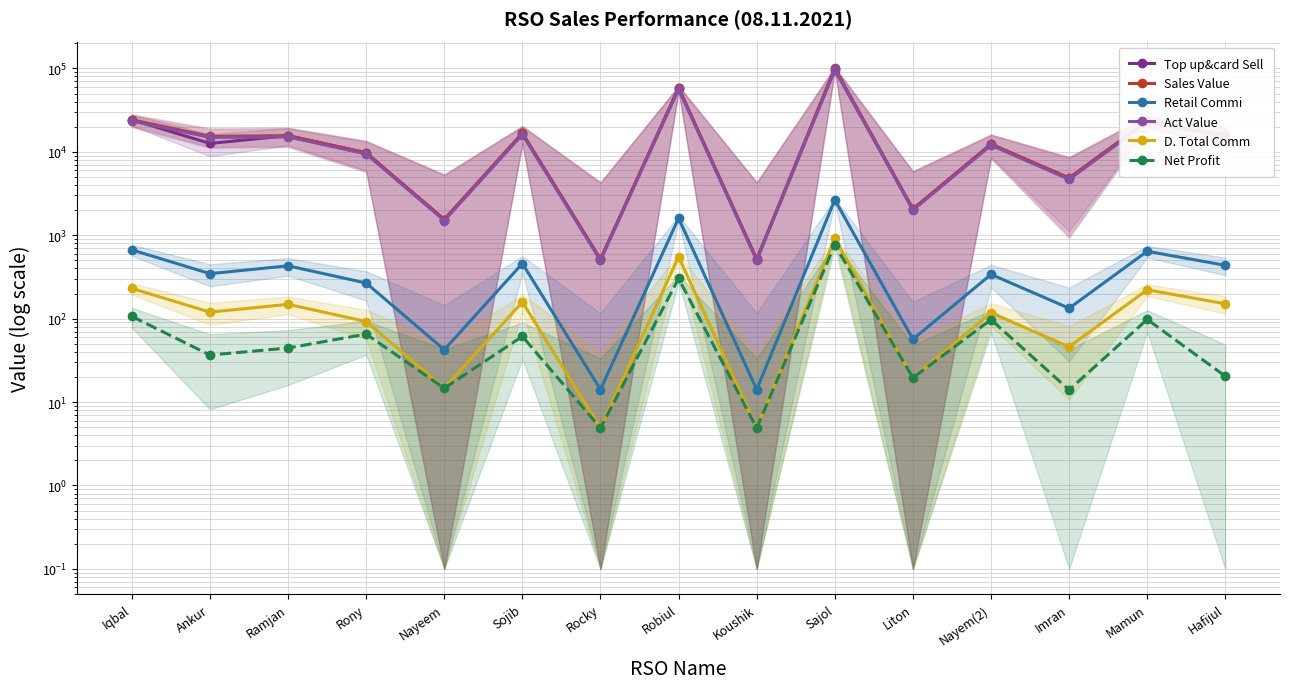

What is the highest value of the D. Total Comm series?

916.2